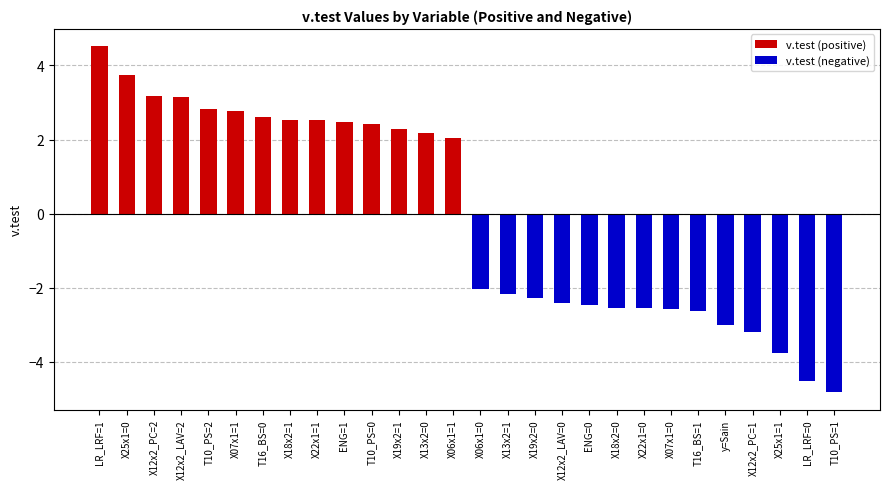

List the series in order of their peak value, lowest first.

v.test (negative), v.test (positive)